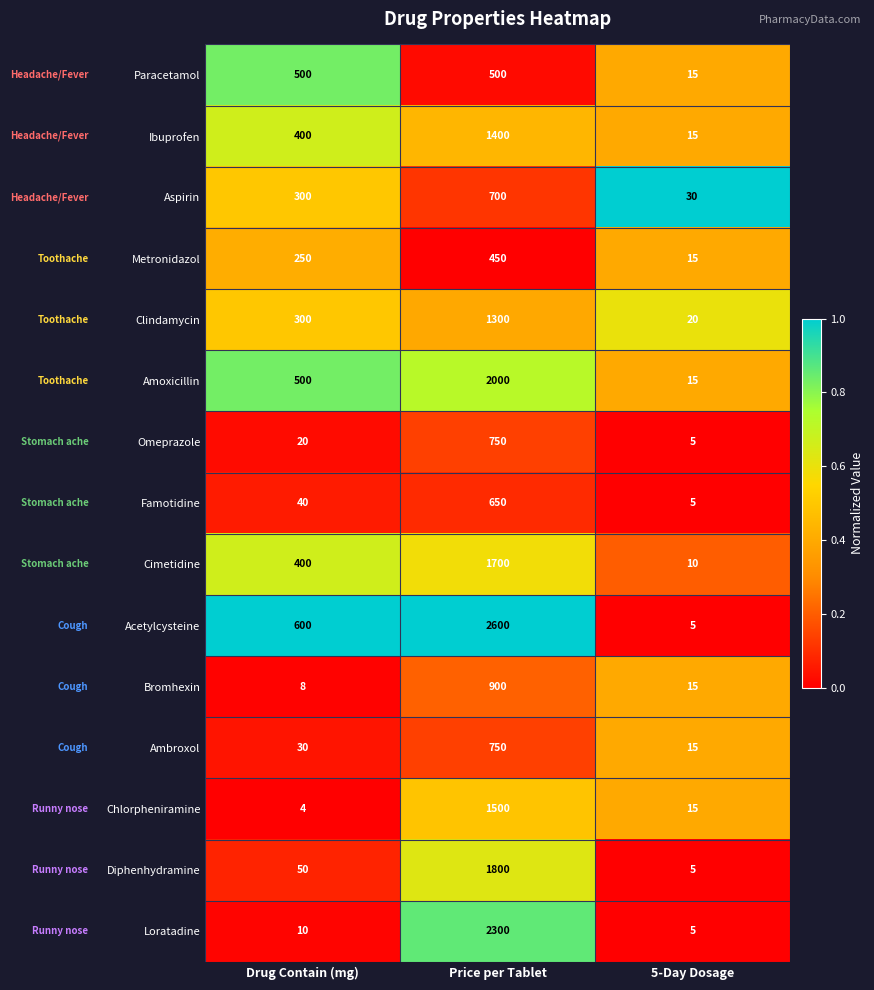

Rank the categories by Famotidine value from lowest to highest.

5-Day Dosage, Drug Contain (mg), Price per Tablet